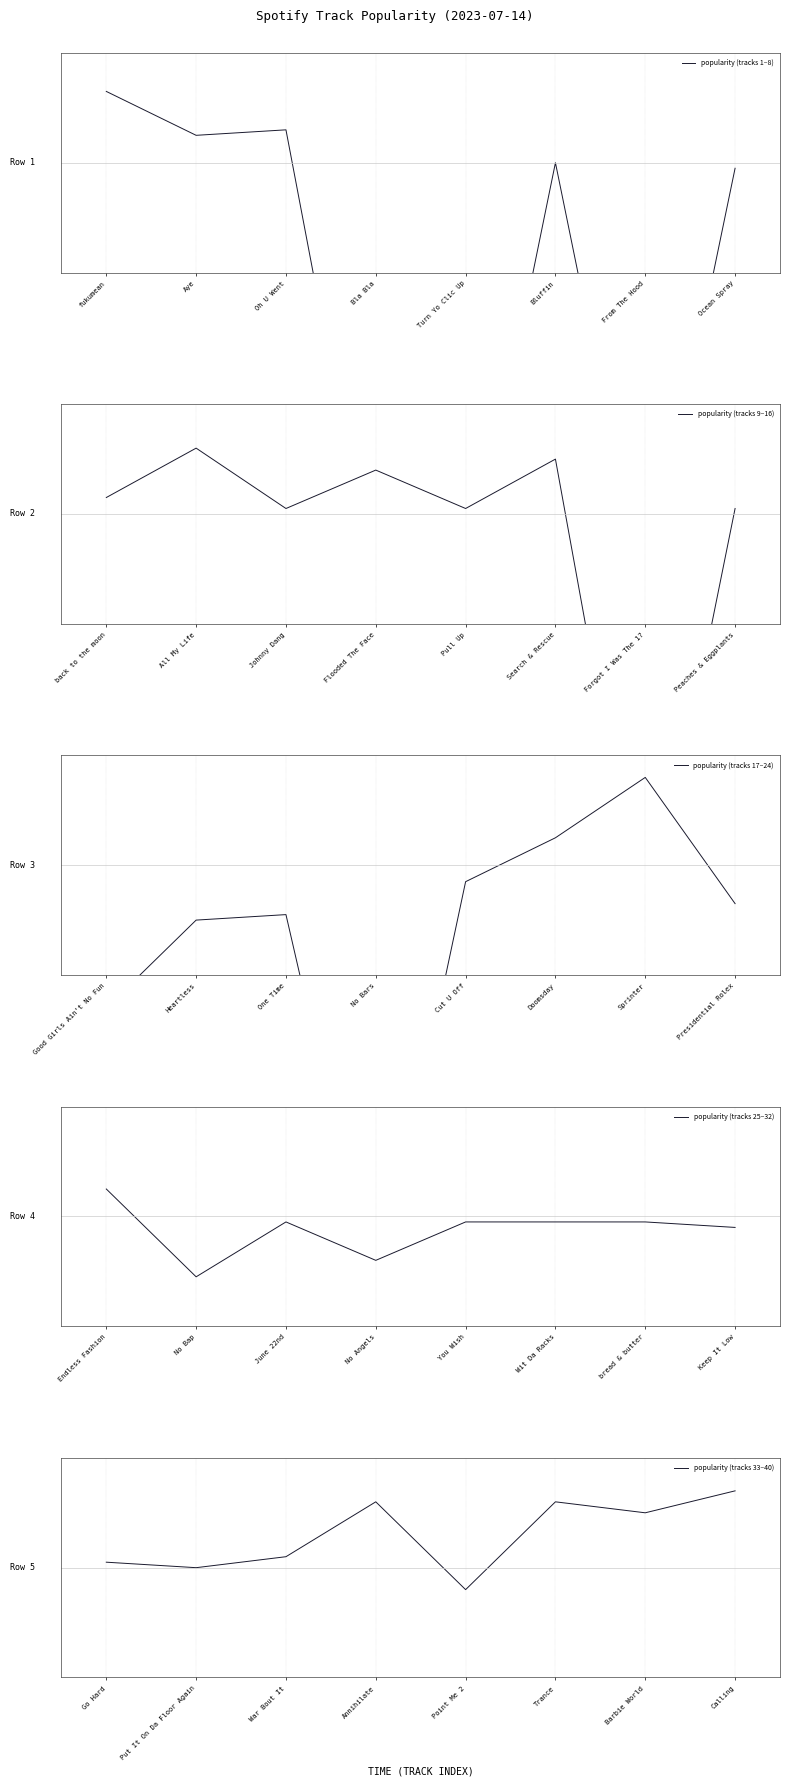

Which label corresponds to the smallest value in the chart?

Bla Bla